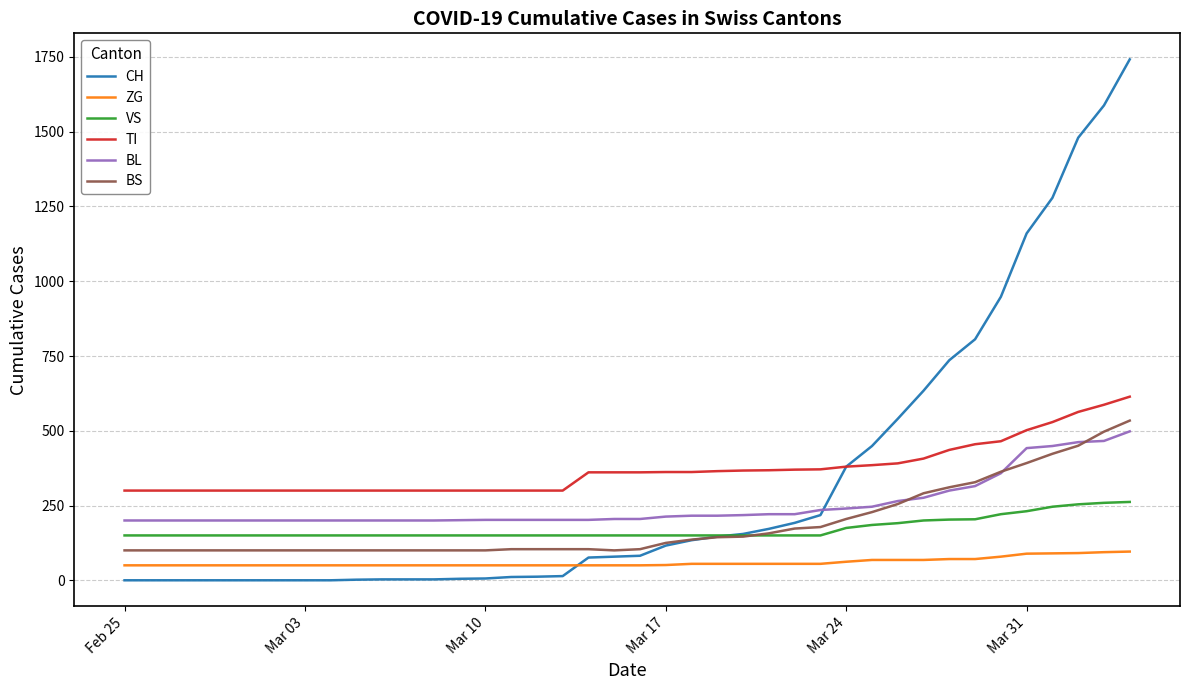

Which series ends up on top after the final intersection of BL and BS?

BS